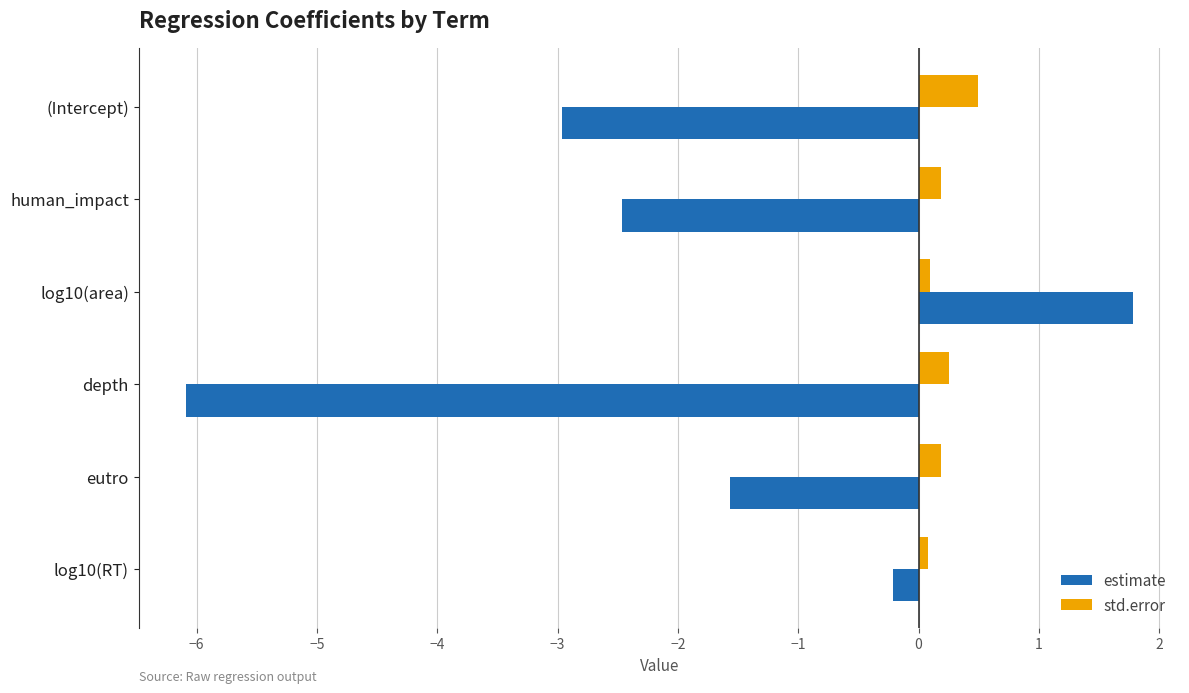

True or false: std.error has a value of 0.2 at human_impact.

True